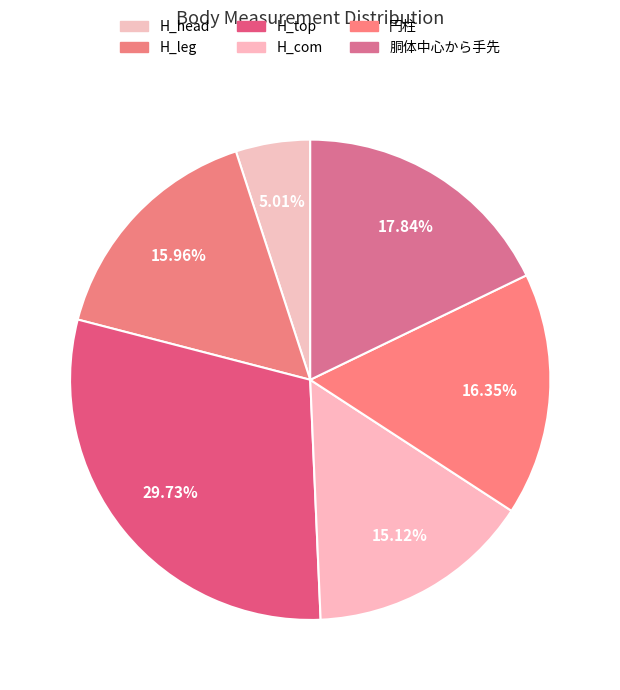

Which has a higher value, H_com or H_leg?

H_leg